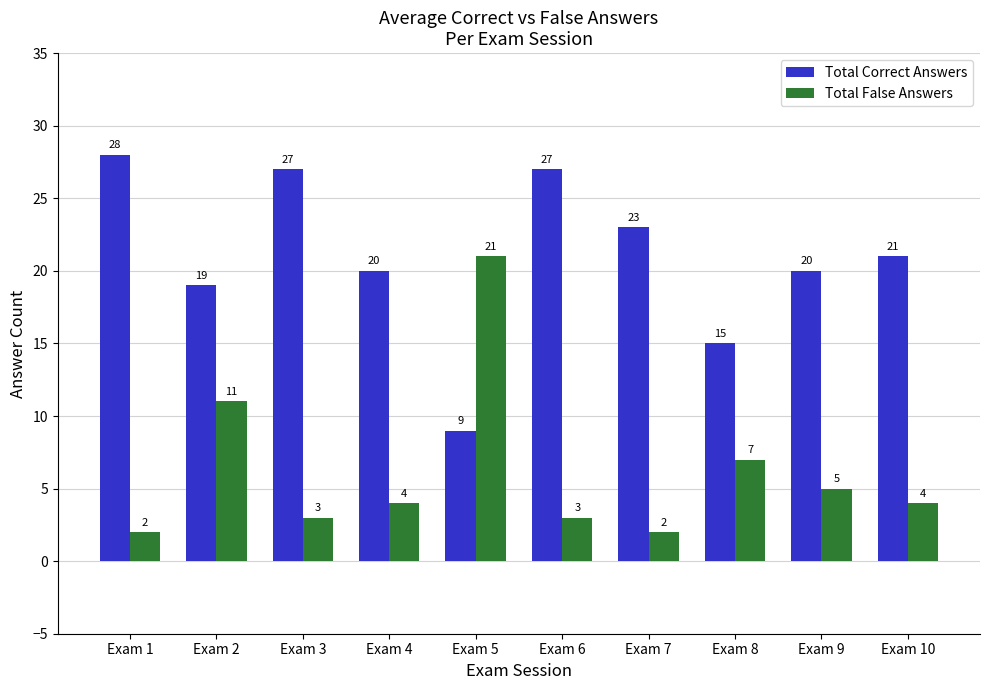

Is it true that Total False Answers equals 2 at Exam 7?

True